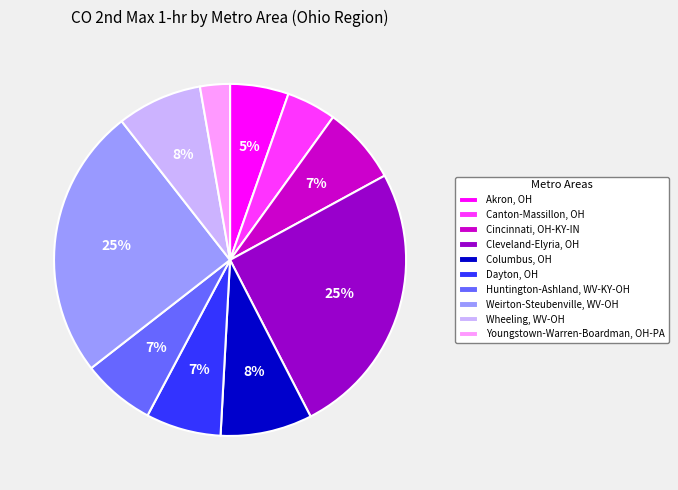

What percentage is the Wheeling, WV-OH slice, to the nearest percent?

8%